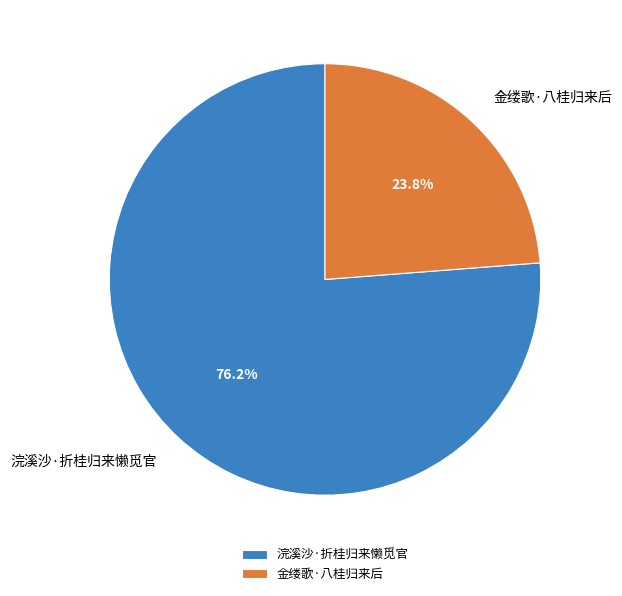

Which category accounts for the majority?

浣溪沙·折桂归来懒觅官